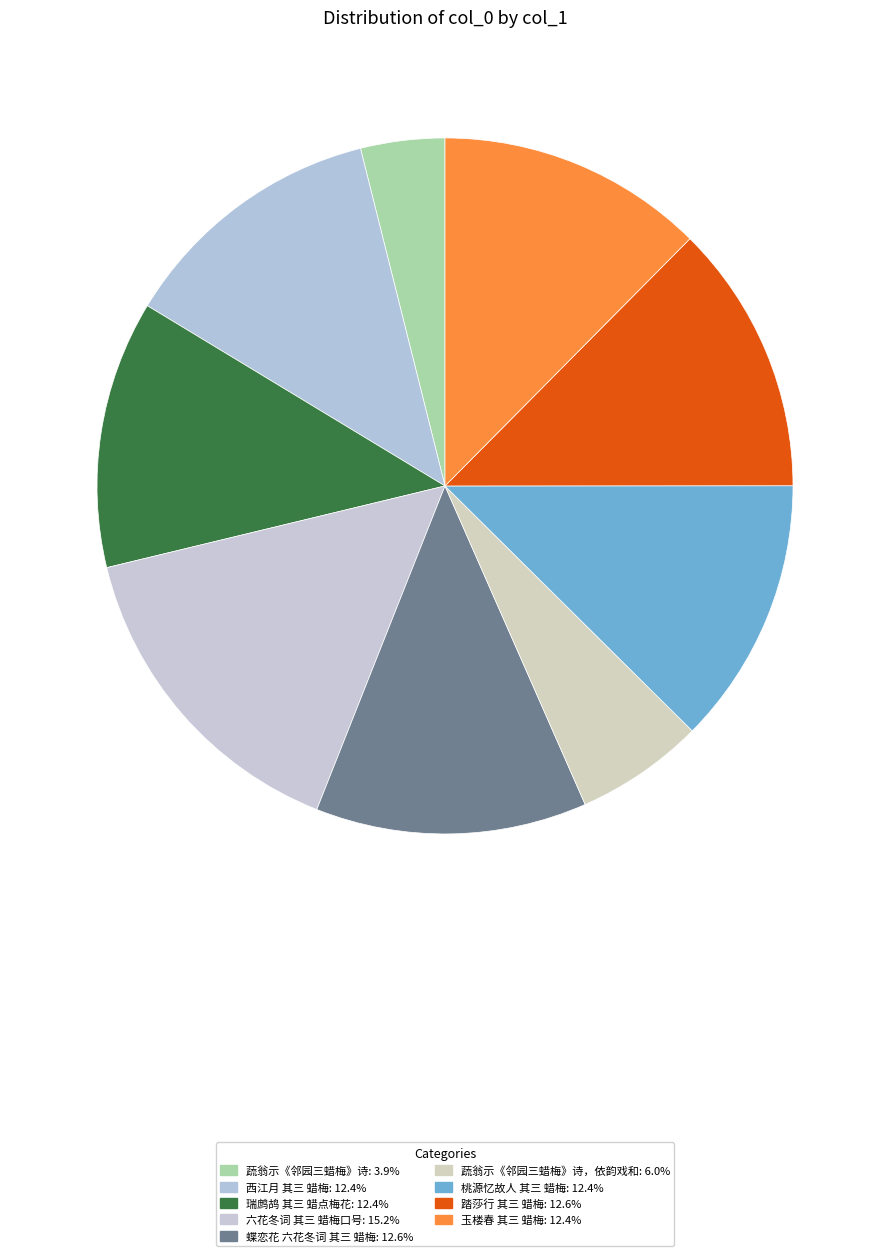

Count the number of slices in the pie.

9